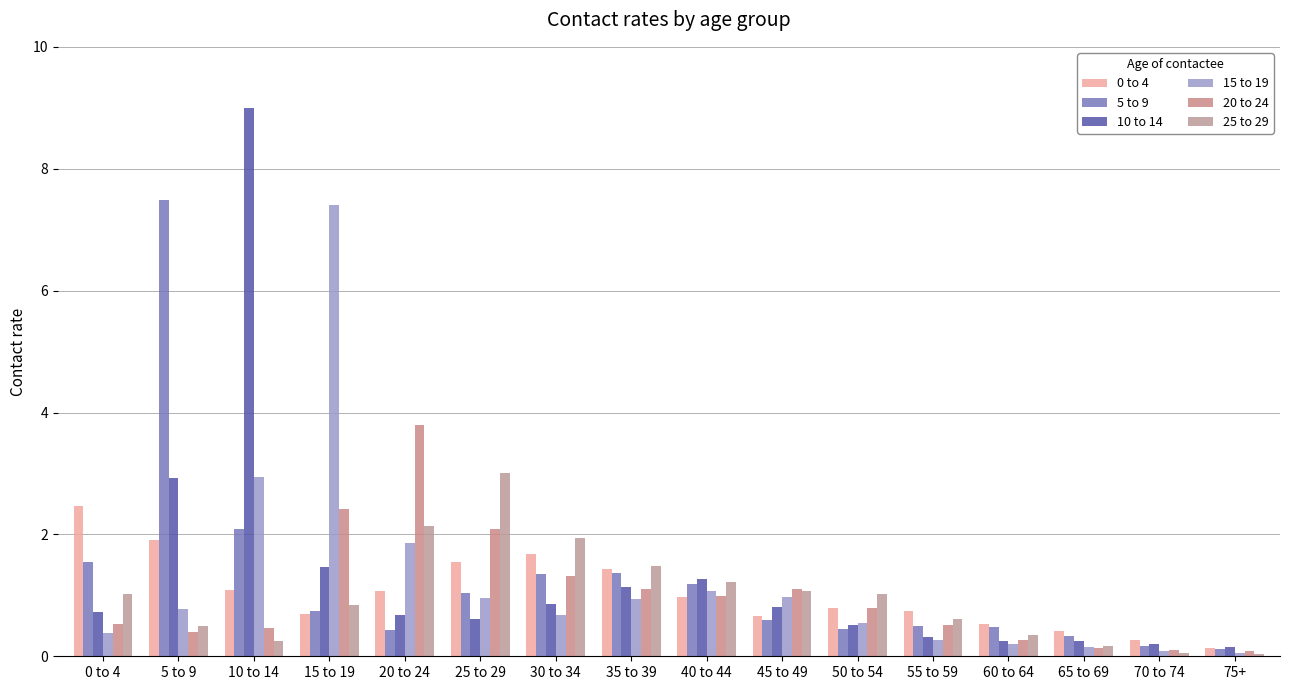

How many distinct data groups are displayed?

6